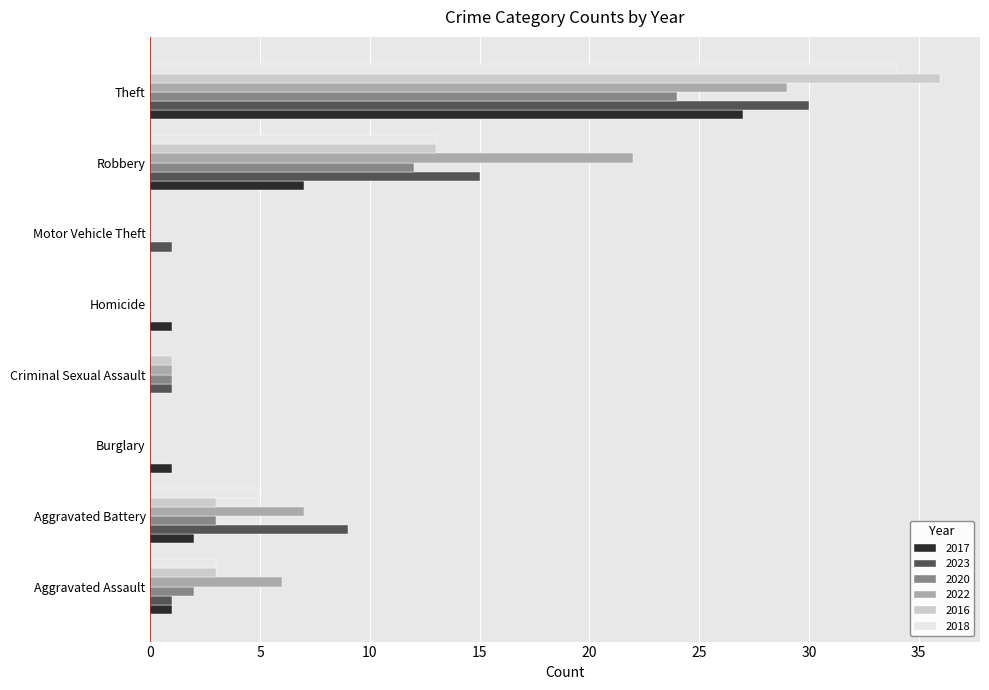

Read the 2023 value at Robbery.

15